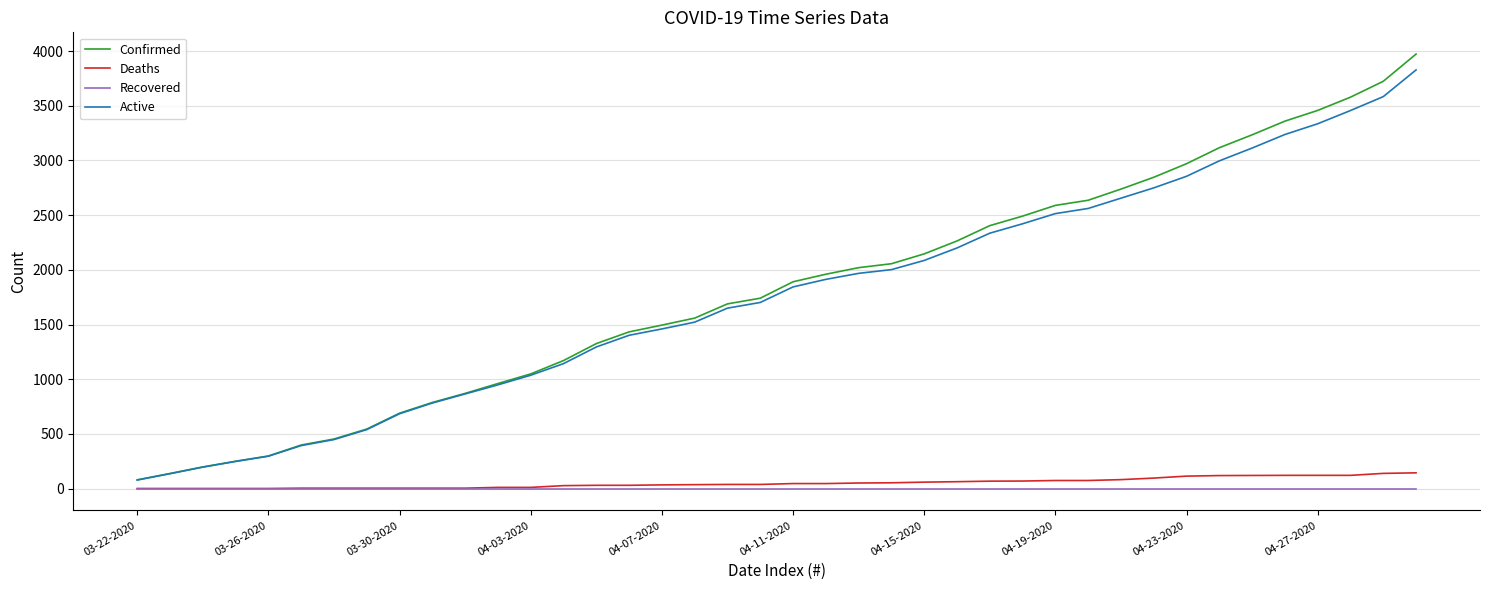

True or false: Deaths and Active intersect in this chart.

False